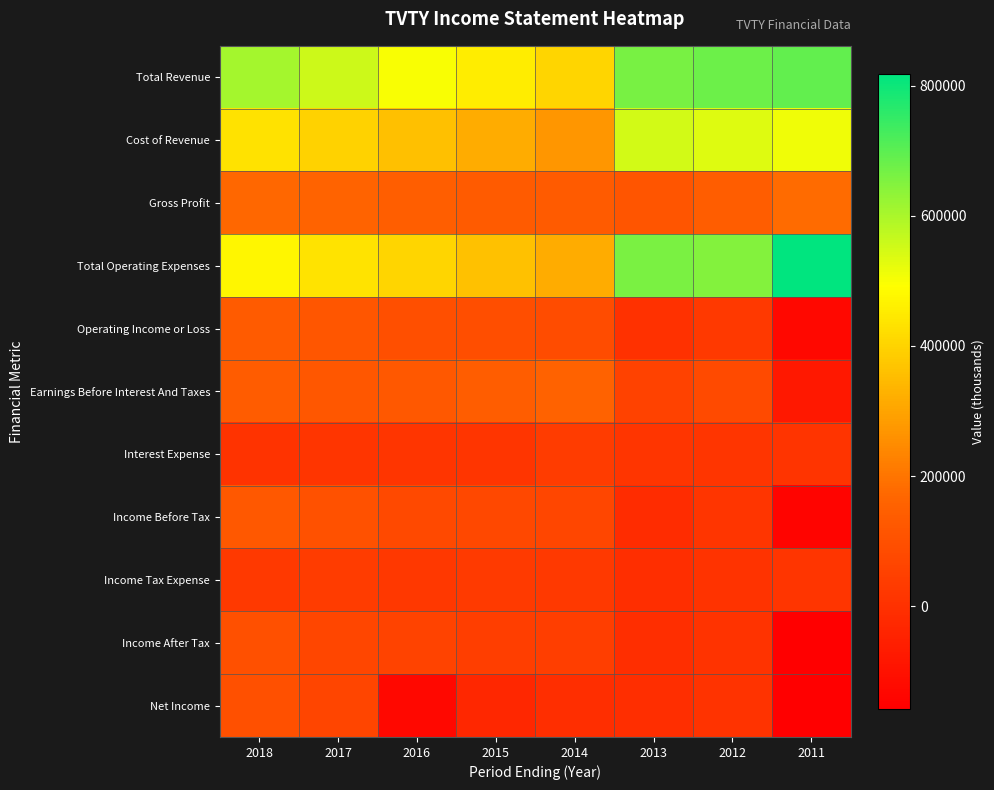

Reading right to left, what are all the values shown in this chart?

Total Revenue: 2011=688800	2012=677200	2013=663300	2014=405300	2015=452100	2016=501000	2017=556900	2018=606300
Cost of Revenue: 2011=510700	2012=533900	2013=547400	2014=272400	2015=318100	2016=357100	2017=395600	2018=432700
Gross Profit: 2011=178000	2012=143300	2013=115900	2014=132900	2015=134000	2016=143900	2017=161300	2018=173600
Total Operating Expenses: 2011=817900	2012=648300	2013=661400	2014=317400	2015=361200	2016=405600	2017=436500	2018=472600
Operating Income or Loss: 2011=-129100	2012=28900	2013=1900	2014=87800	2015=90900	2016=95400	2017=120400	2018=133700
Earnings Before Interest And Taxes: 2011=-79100	2012=80600	2013=52800	2014=158300	2015=140400	2016=126200	2017=124300	2018=138300
Interest Expense: 2011=13200	2012=14100	2013=14200	2014=34500	2015=17600	2016=16800	2017=16100	2018=8700
Income Before Tax: 2011=-142300	2012=14700	2013=-14200	2014=70400	2015=72900	2016=78100	2017=104800	2018=124900
Income Tax Expense: 2011=15400	2012=6700	2013=-5600	2014=27600	2015=29300	2016=22000	2017=36100	2018=27000
Income After Tax: 2011=-157700	2012=8000	2013=-8500	2014=42800	2015=43600	2016=56100	2017=68700	2018=97900
Net Income: 2011=-157700	2012=8000	2013=-8500	2014=-5600	2015=-30900	2016=-129100	2017=63700	2018=98800